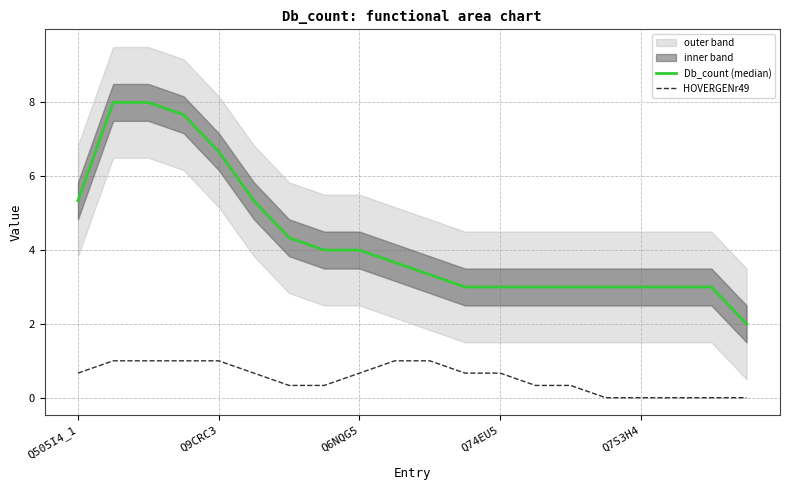

Reading left to right, extract all data points from this chart.

Db_count (median): 5.3	8.0	8.0	7.7	6.7	5.3	4.3	4.0	4.0	3.7	3.3	3.0	3.0	3.0	3.0	3.0	3.0	3.0	3.0	2.0
HOVERGENr49: 0.7	1.0	1.0	1.0	1.0	0.7	0.3	0.3	0.7	1.0	1.0	0.7	0.7	0.3	0.3	0.0	0.0	0.0	0.0	0.0